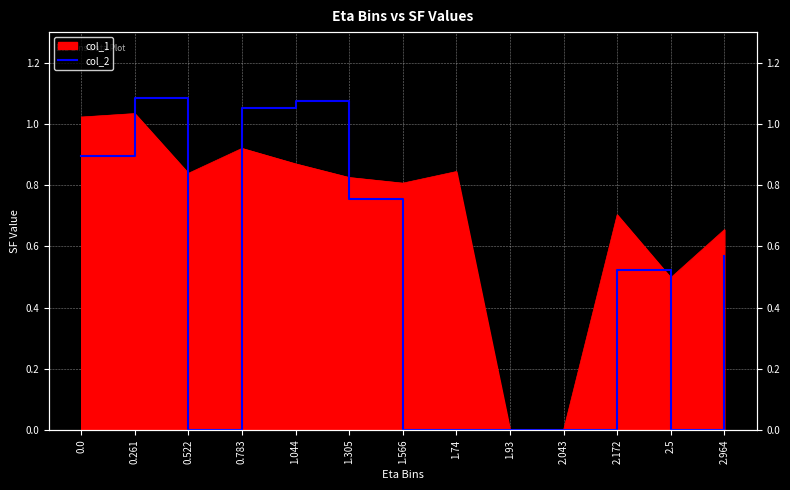

Does the chart display data point markers on the line(s)?

No